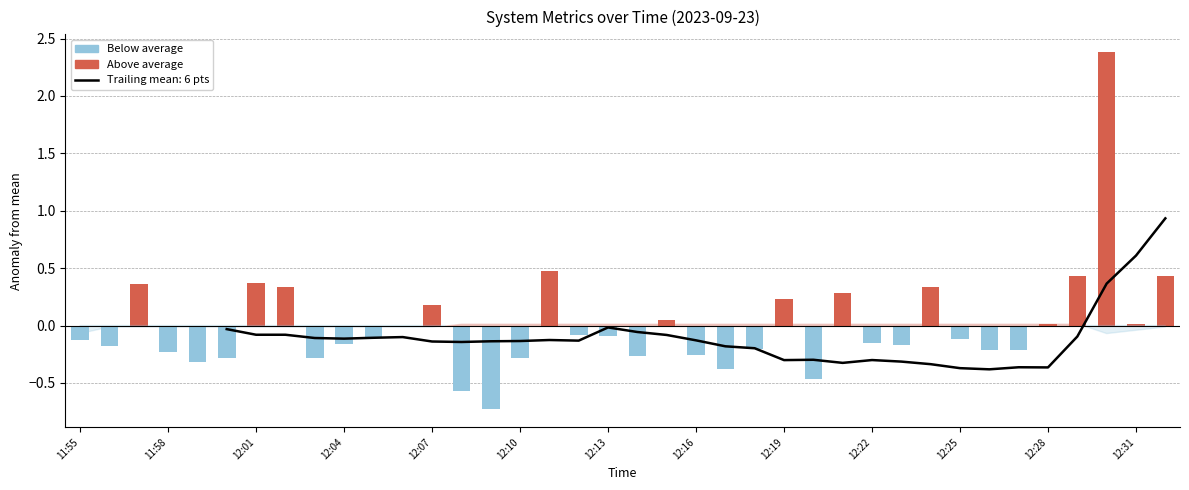

What is the greatest value displayed?

2.4